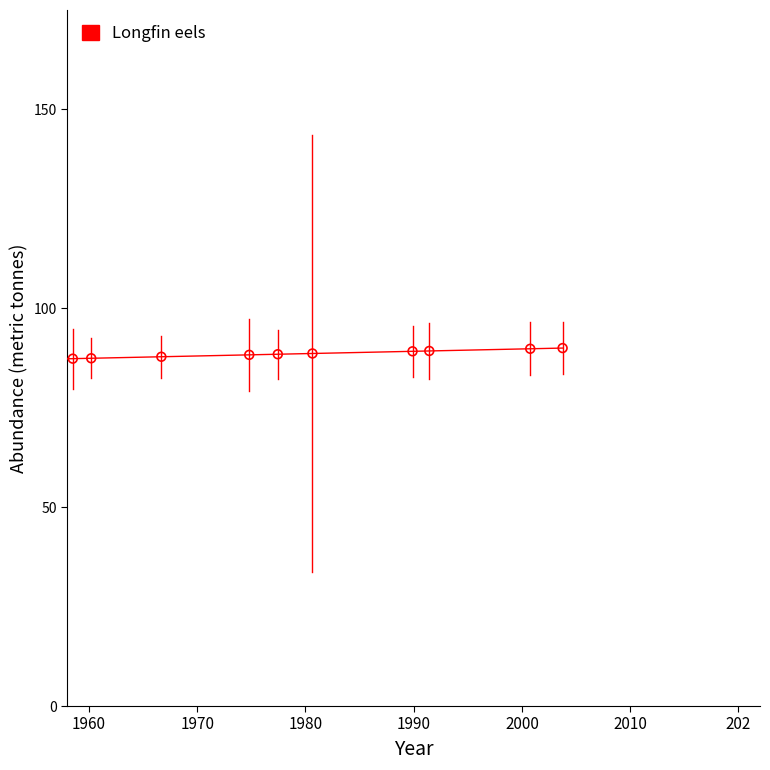

What is the maximum value shown in the chart?

90.0